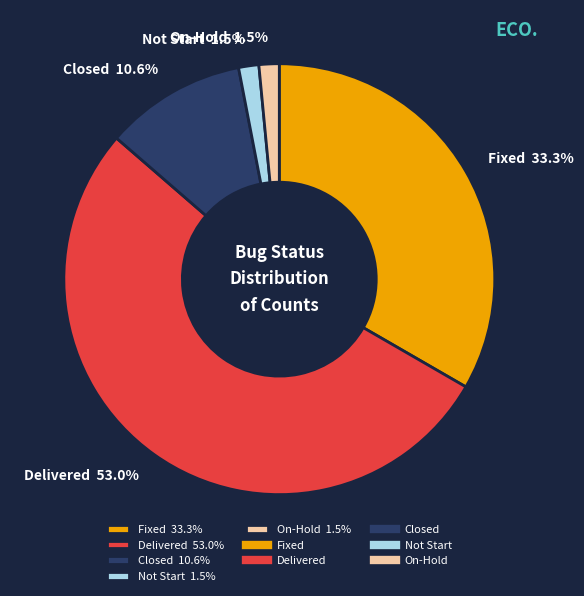

Which slice is the largest?

Delivered 53.0%